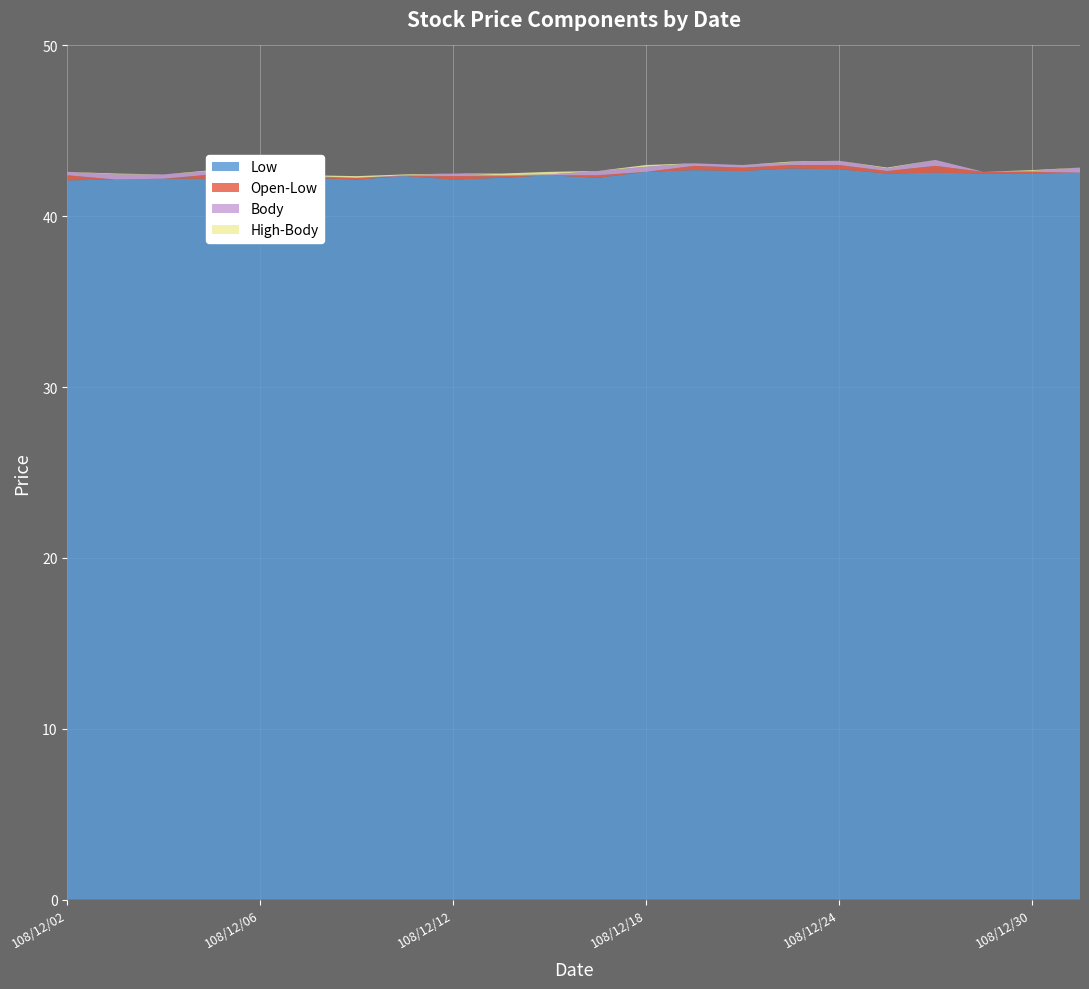

The value of Low at 108/12/02 is 8.5. True or false?

False